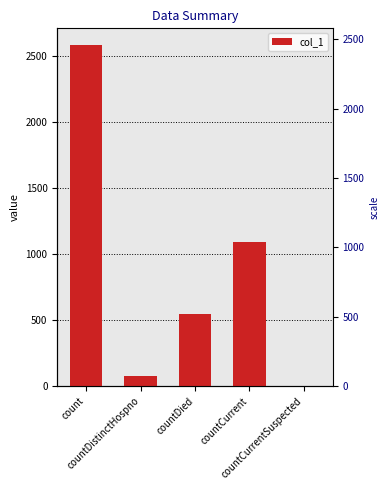

What is the ratio of the value at count to the value at countDistinctHospno?

34.4